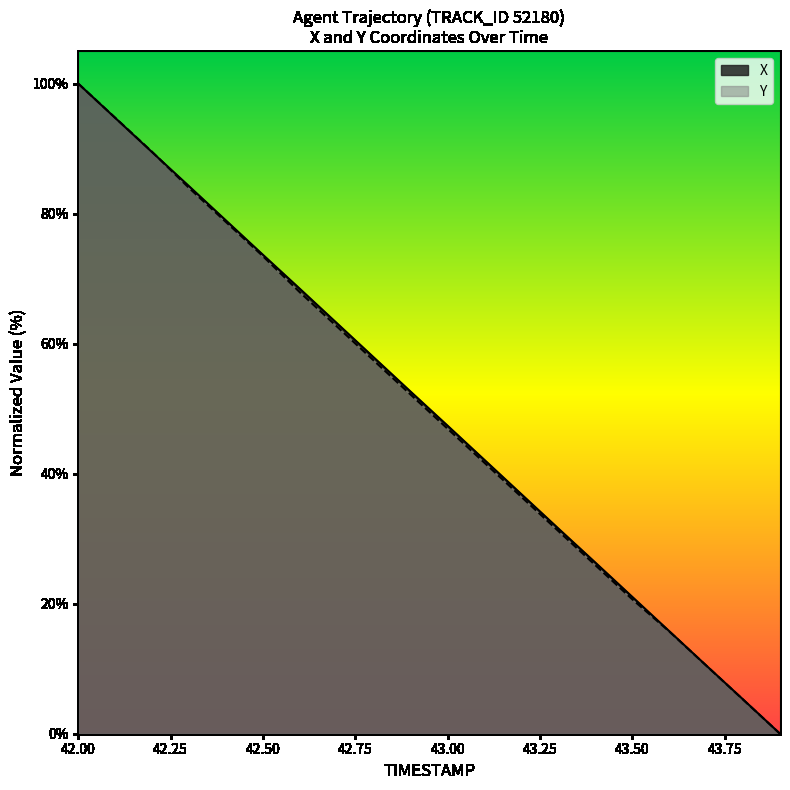

Is it true that Y equals 113.4 at 42.50?

False